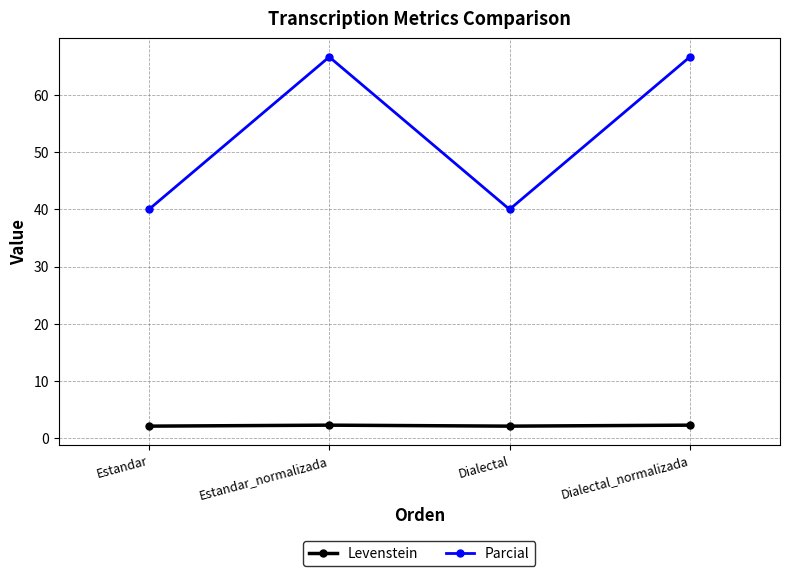

The Levenstein series shows 2.3 at Estandar_normalizada. True or false?

True